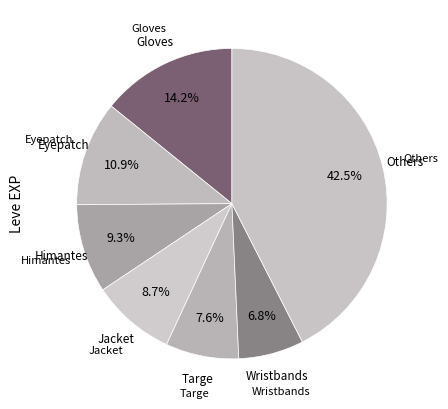

How many slices are in this pie chart?

7